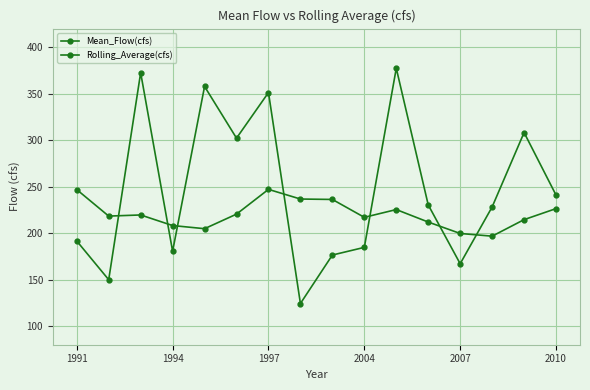

How many lines are shown in the chart?

2